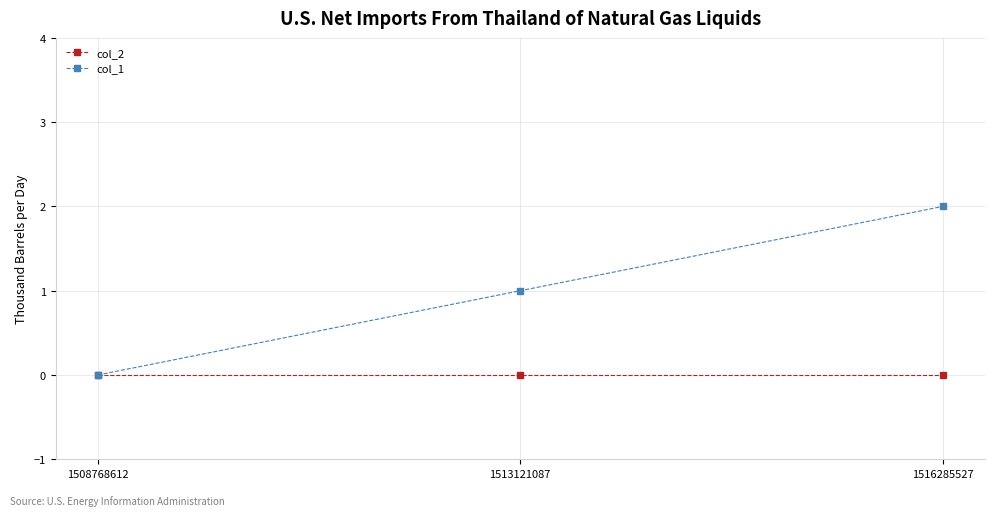

Is this an area chart (filled region under the line)?

No